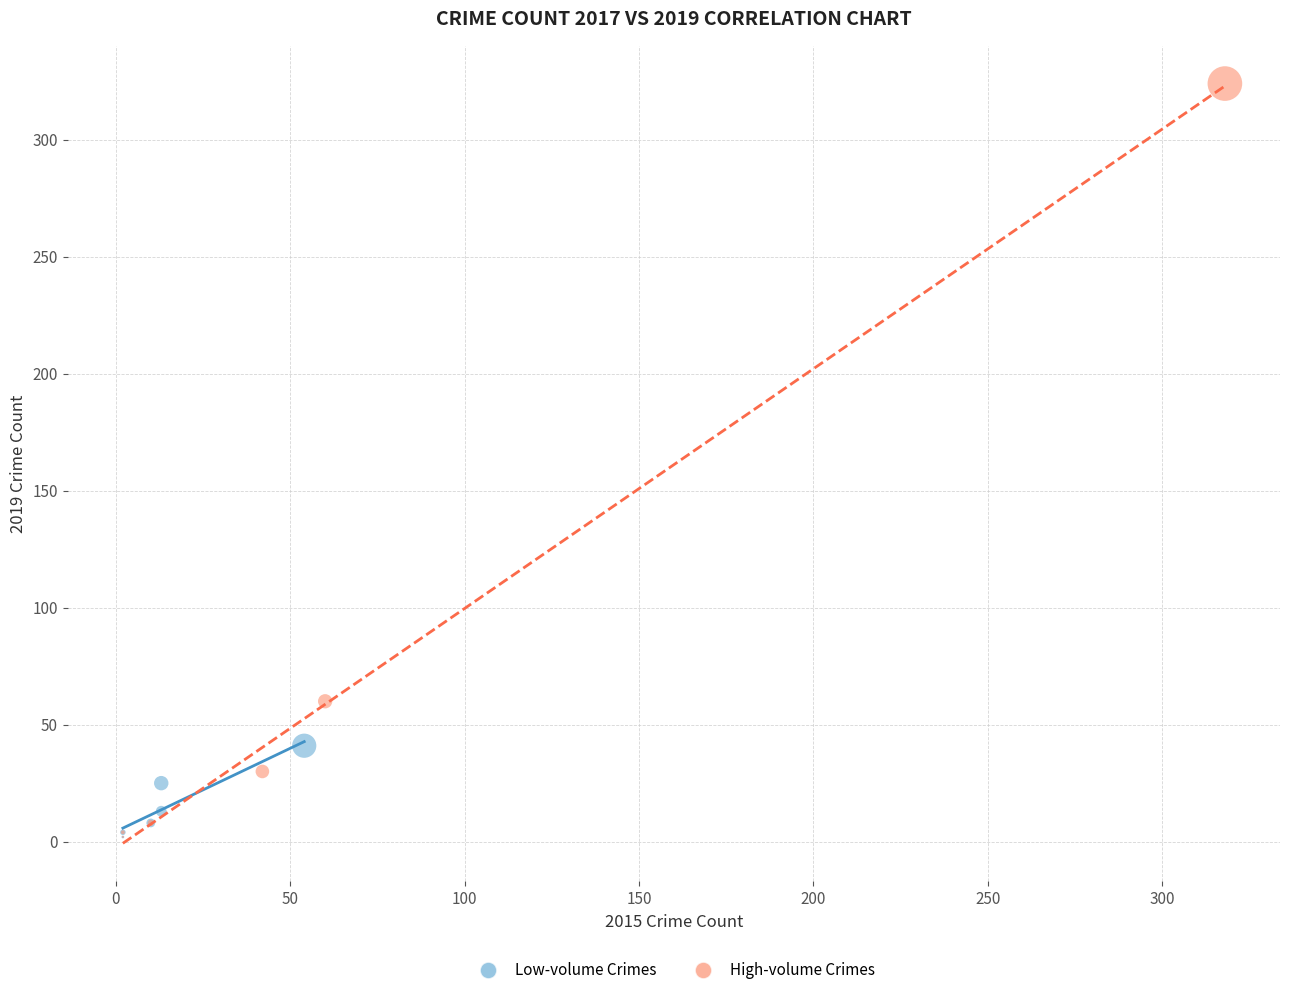

What are all the series names shown in the legend?

Low-volume Crimes, High-volume Crimes